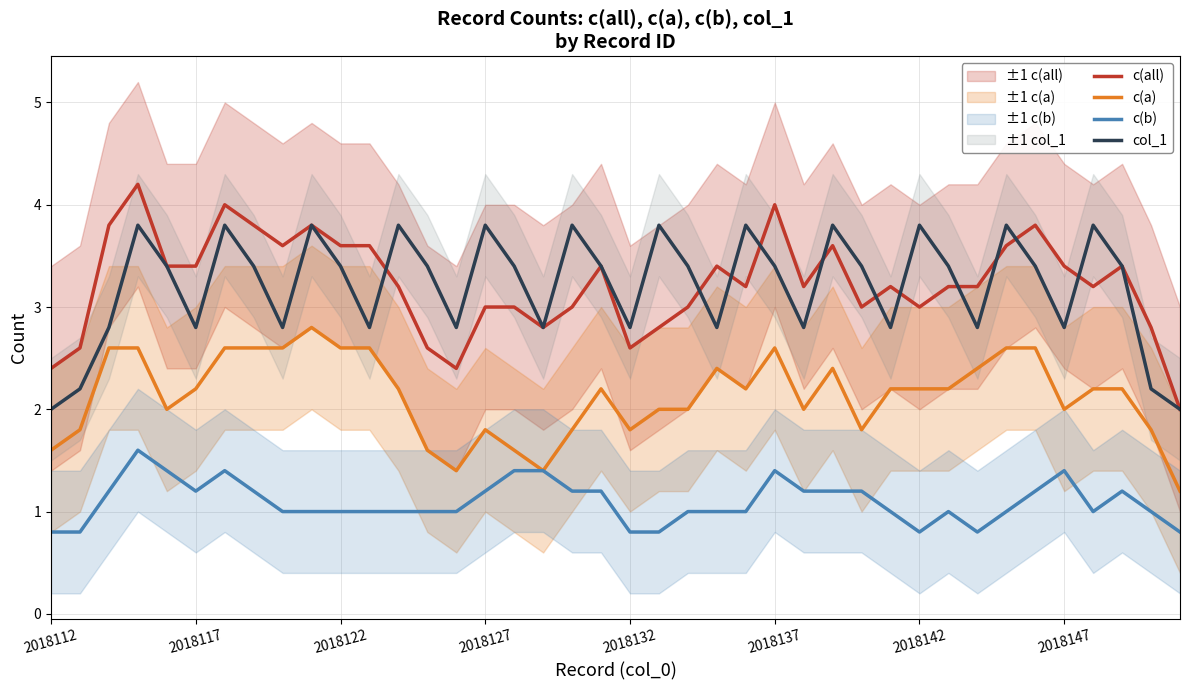

Is it true that col_1 equals 2.8 at 2018132?

True